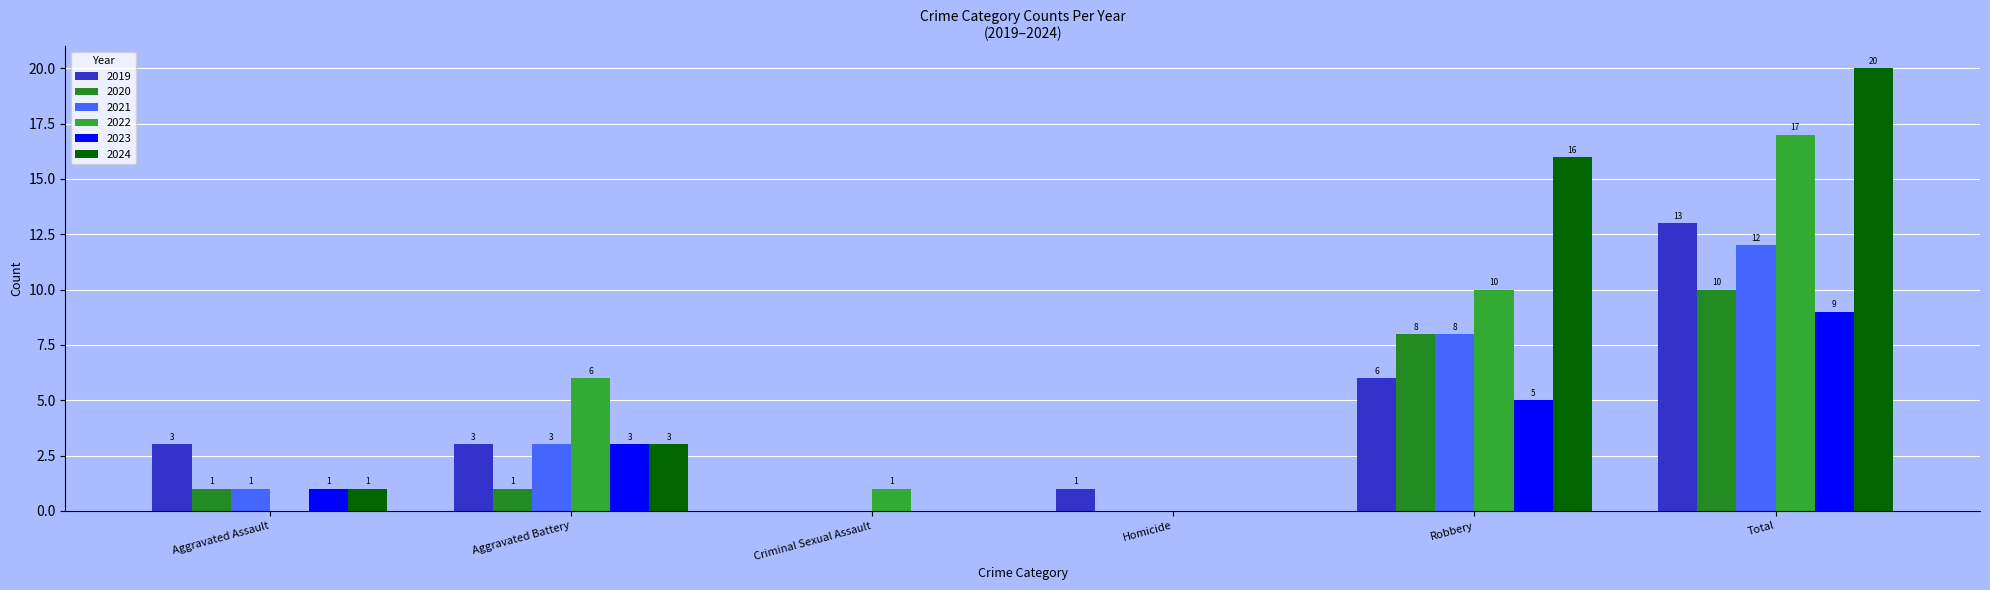

True or false: 2024 has a value of 1 at Aggravated Assault.

True